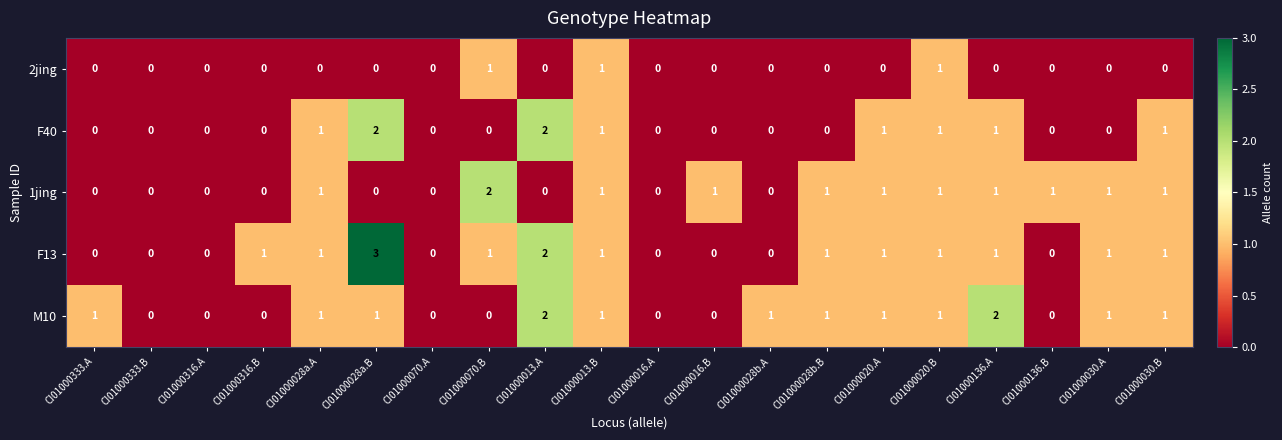

Count the number of data series in this chart.

5